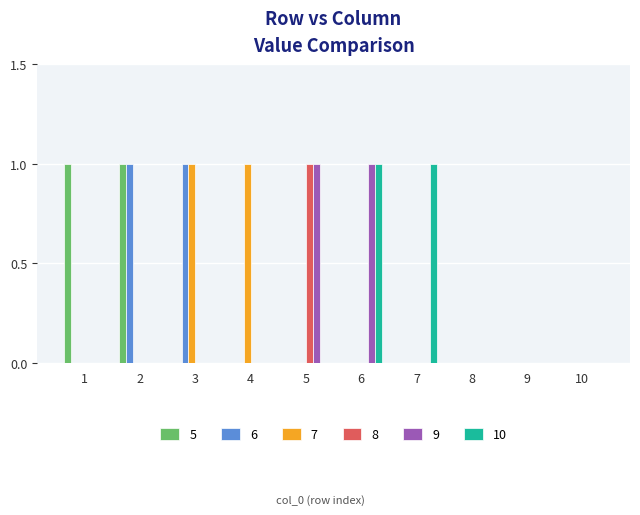

The value of 10 at 5 is 0. True or false?

True